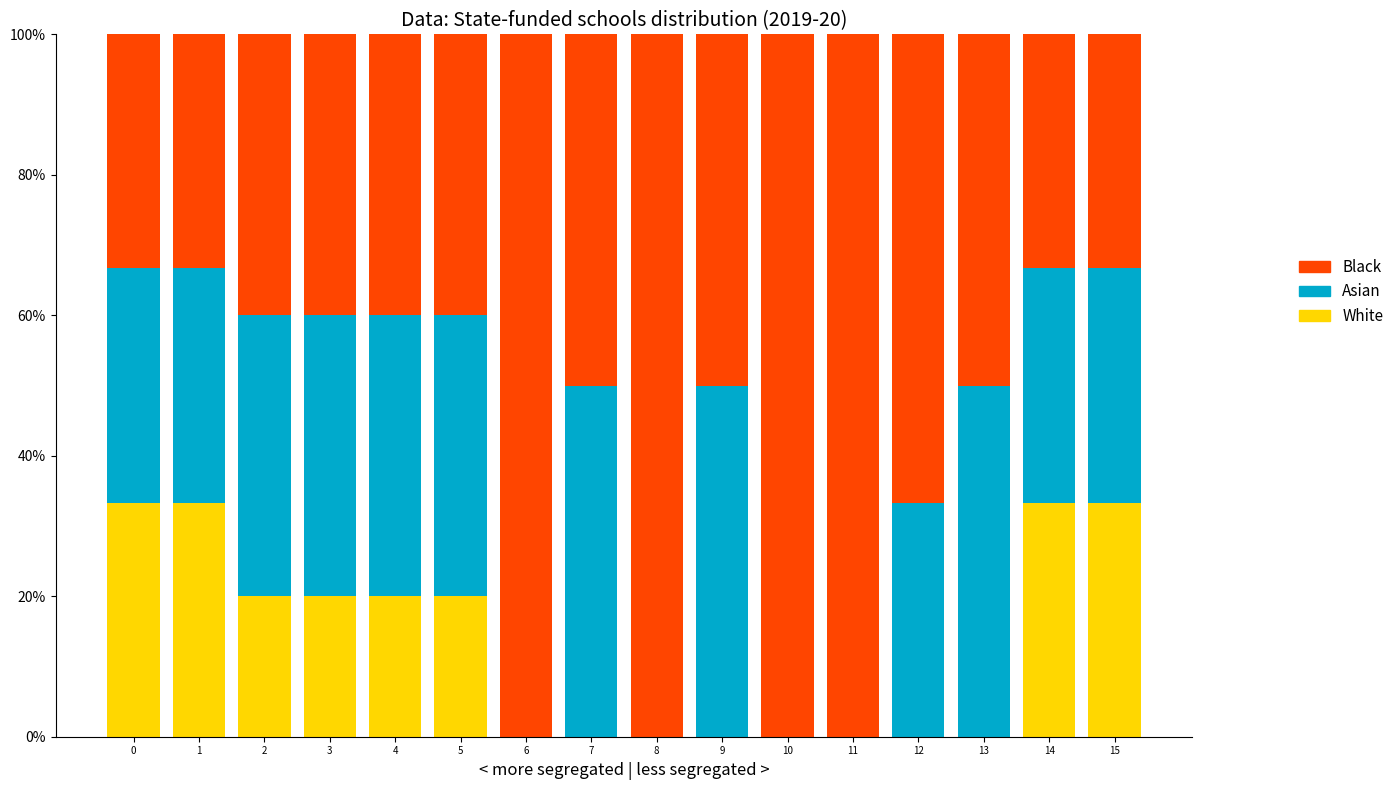

What is the total value across all series at 7?

100.0